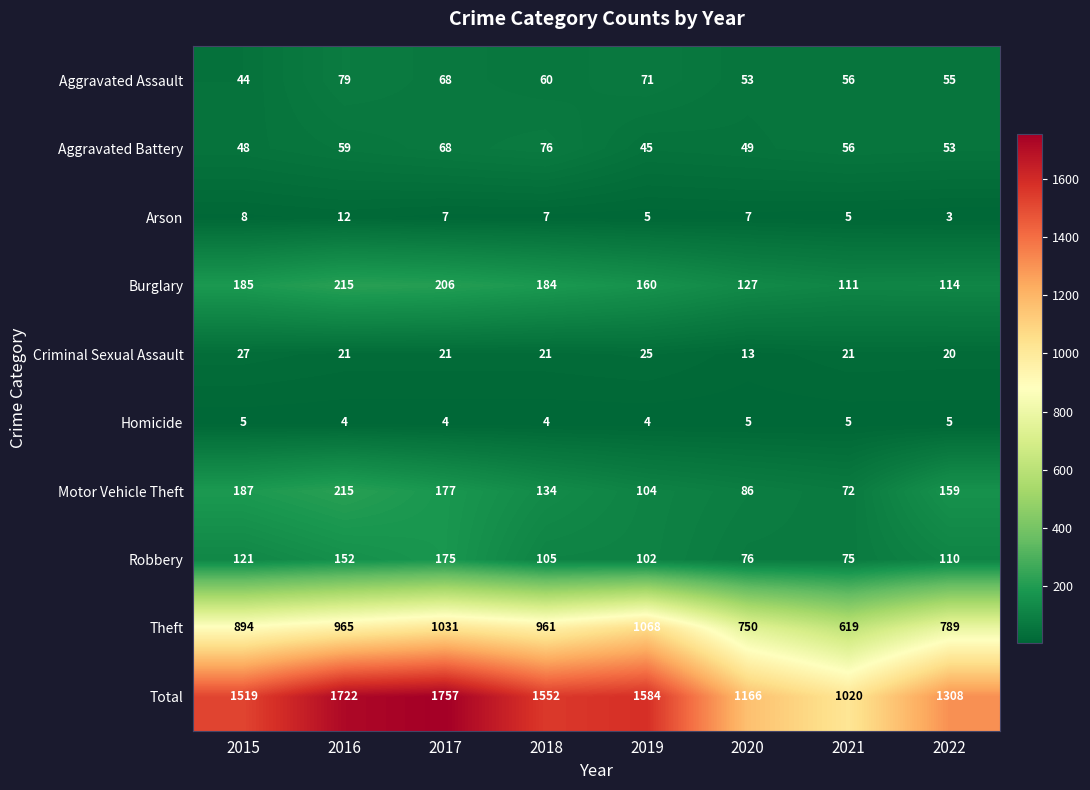

At how many categories does at least one series exceed 1338?

5